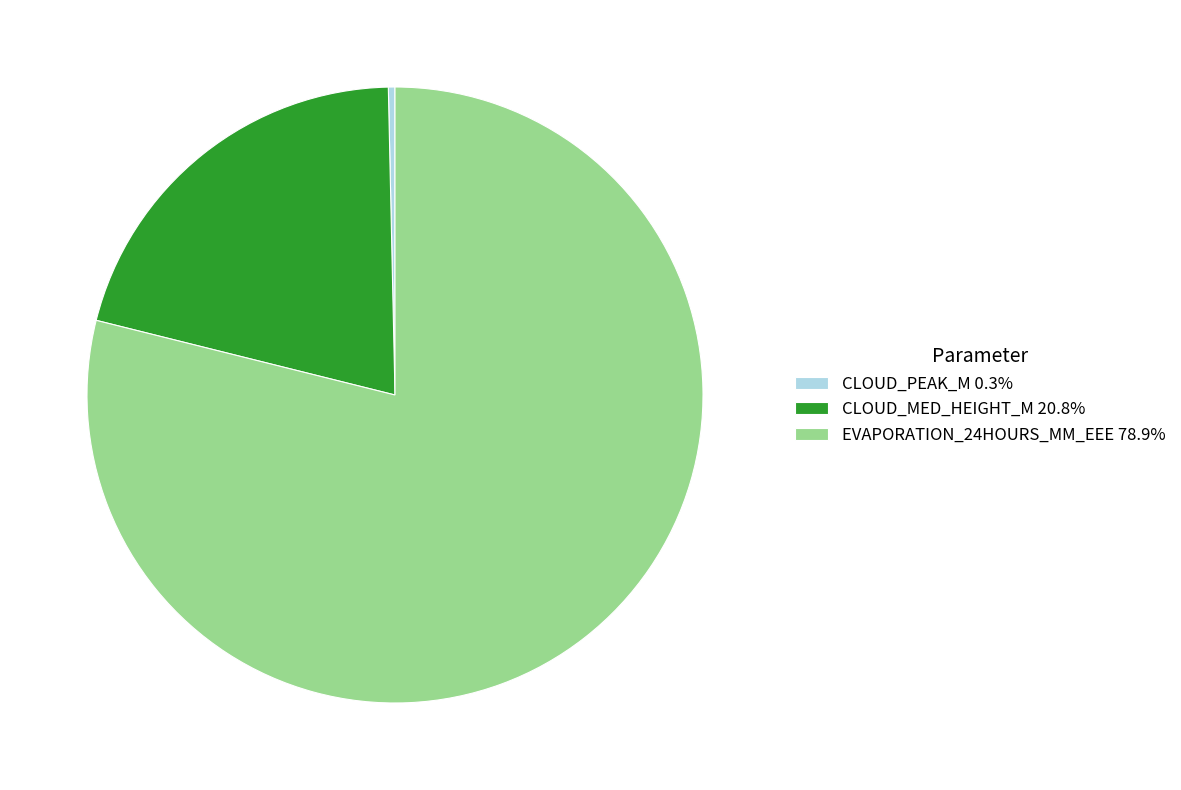

Is CLOUD_PEAK_M 0.3% the majority of the pie?

No